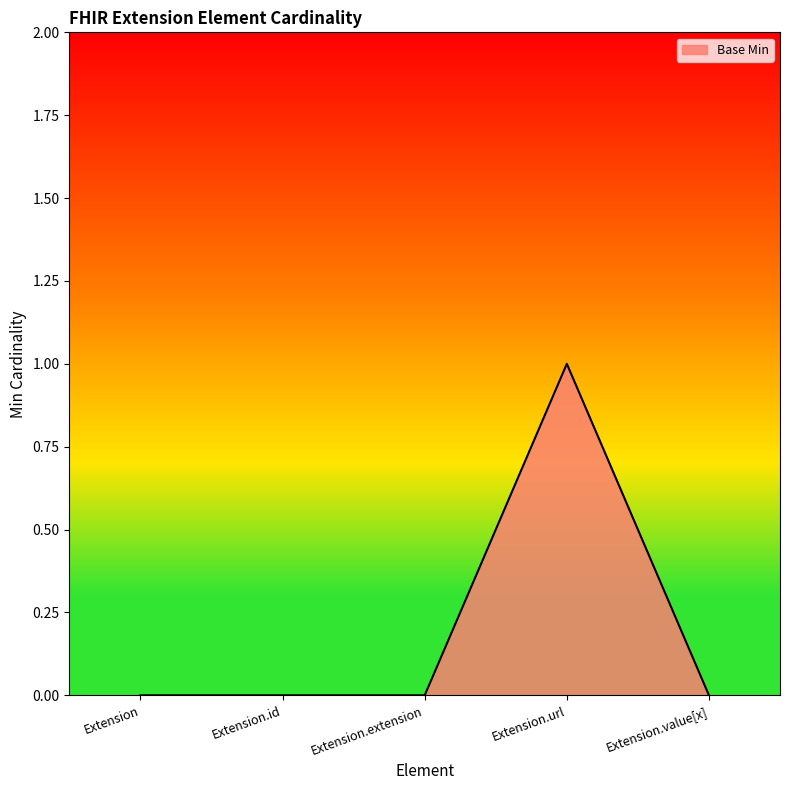

Reading right to left, what are all the values shown in this chart?

Extension.value[x]=0	Extension.url=1	Extension.extension=0	Extension.id=0	Extension=0